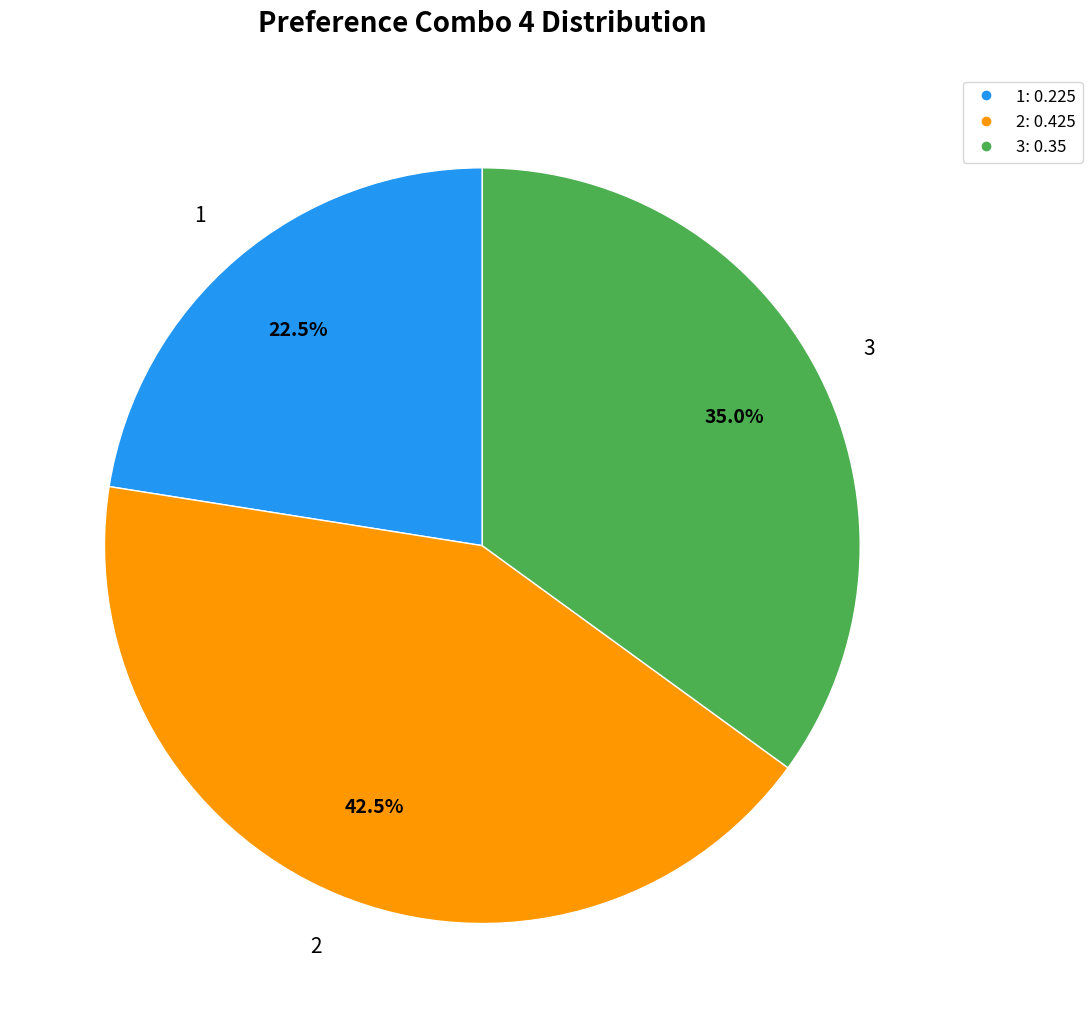

Is there any slice that represents more than half of the pie?

No